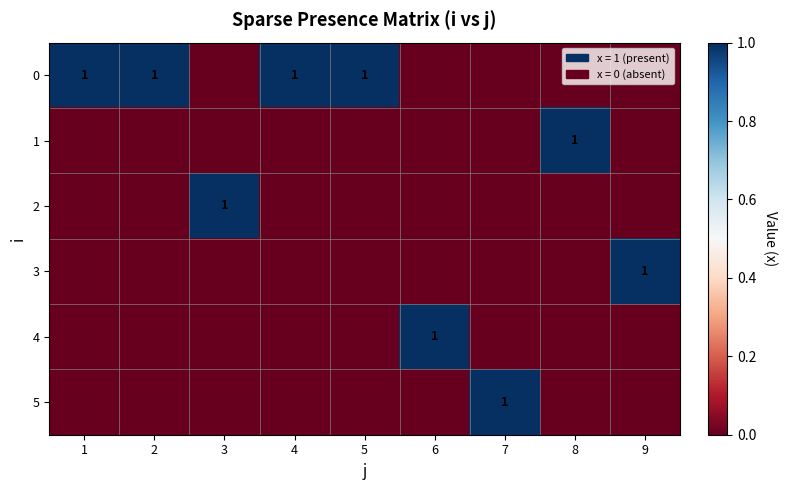

Is the value of 3 at 2 greater than the value of 2 at 3?

No